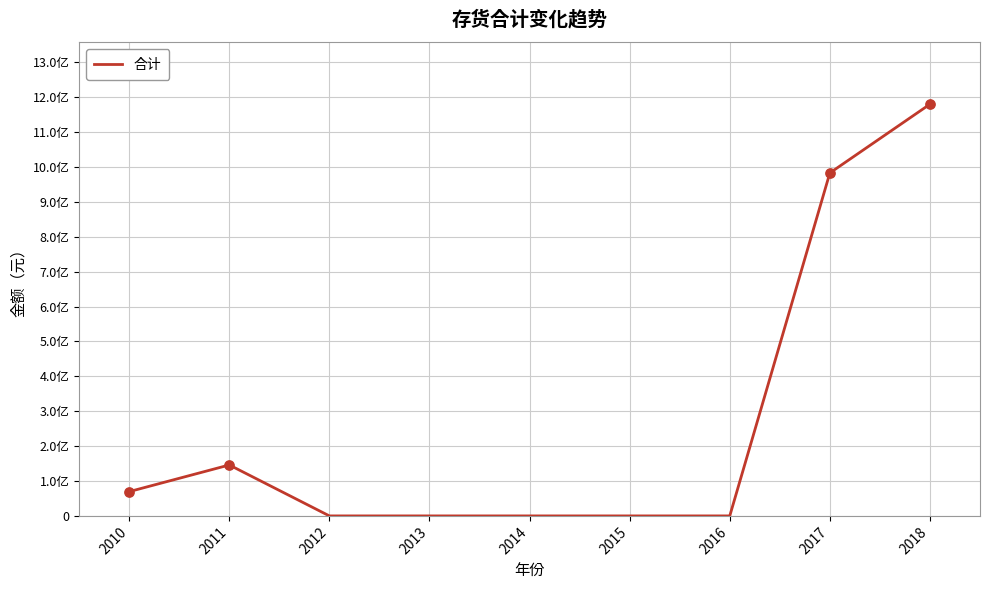

Does the chart have visible grid lines?

Yes